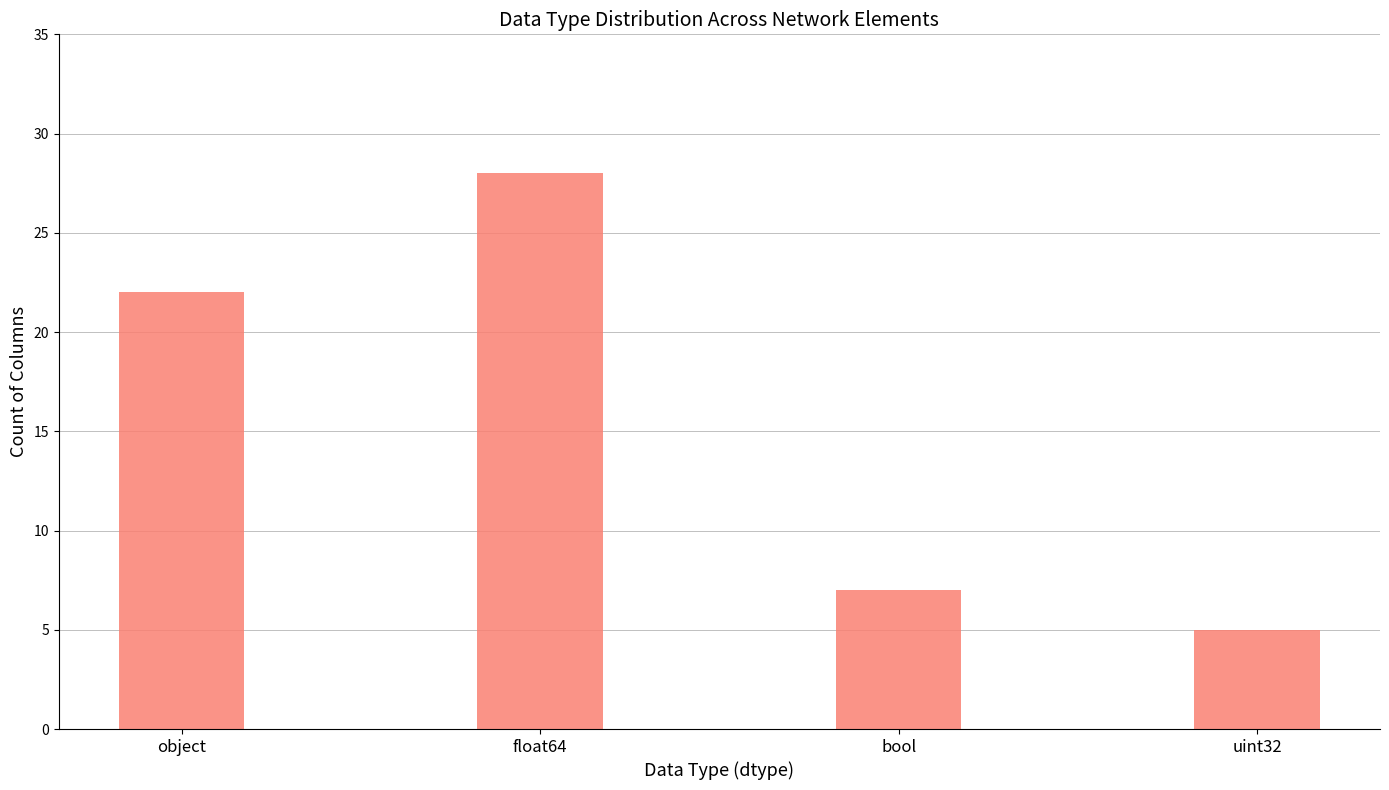

Read the value at object, to the nearest 10.

20